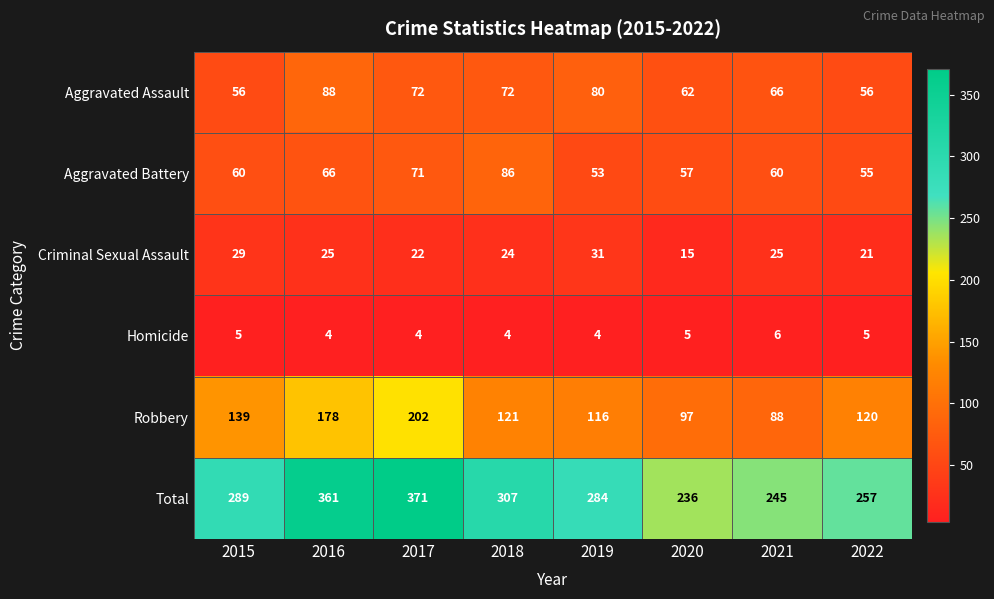

Which category has the lowest value in the Robbery series?

2021